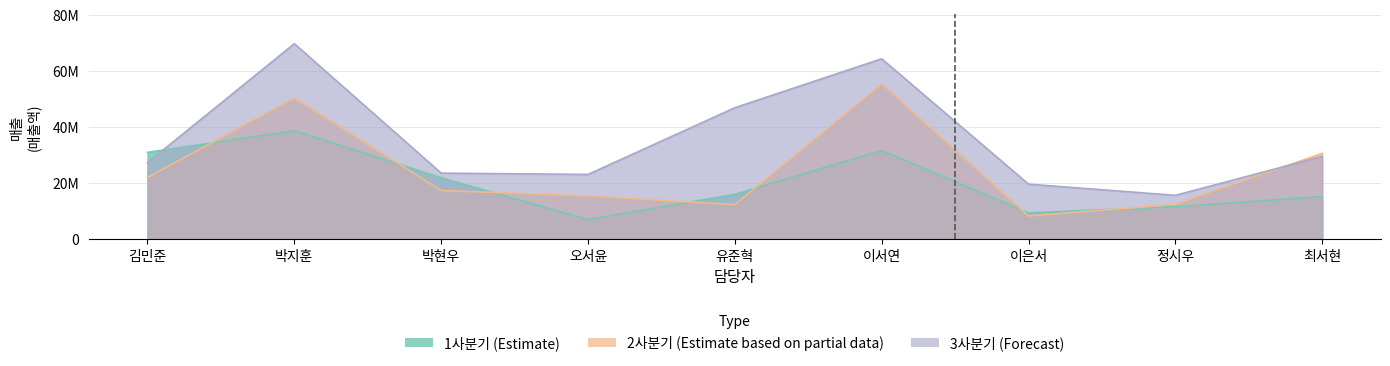

Where is 3사분기 nearest to the value 42635915?

유준혁